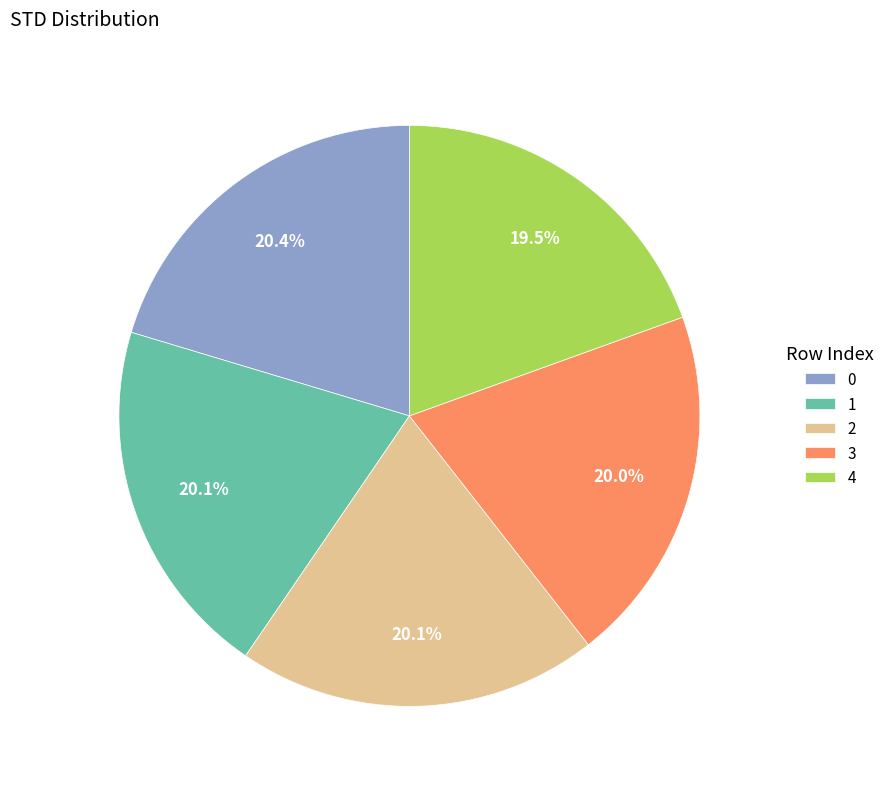

Does any single category account for the majority?

No